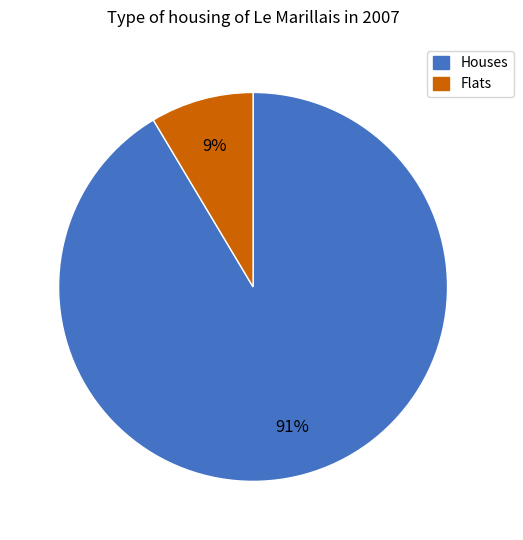

Is there a majority slice in this chart?

Yes